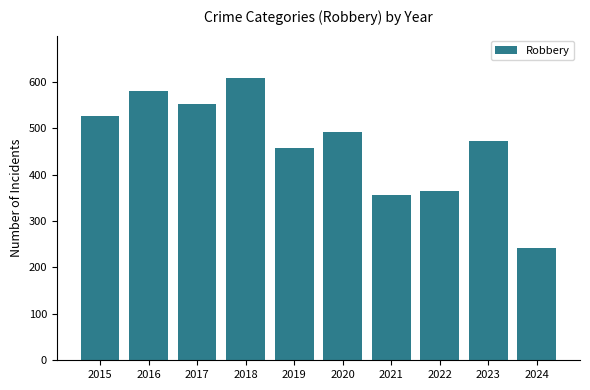

Which category has the highest value across all series?

2018